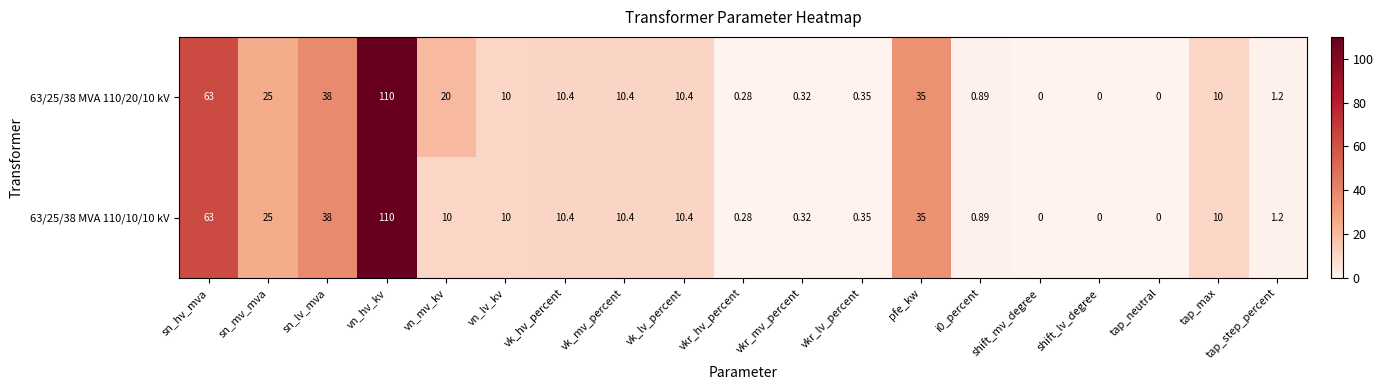

At which label does 63/25/38 MVA 110/20/10 kV reach its peak?

vn_hv_kv